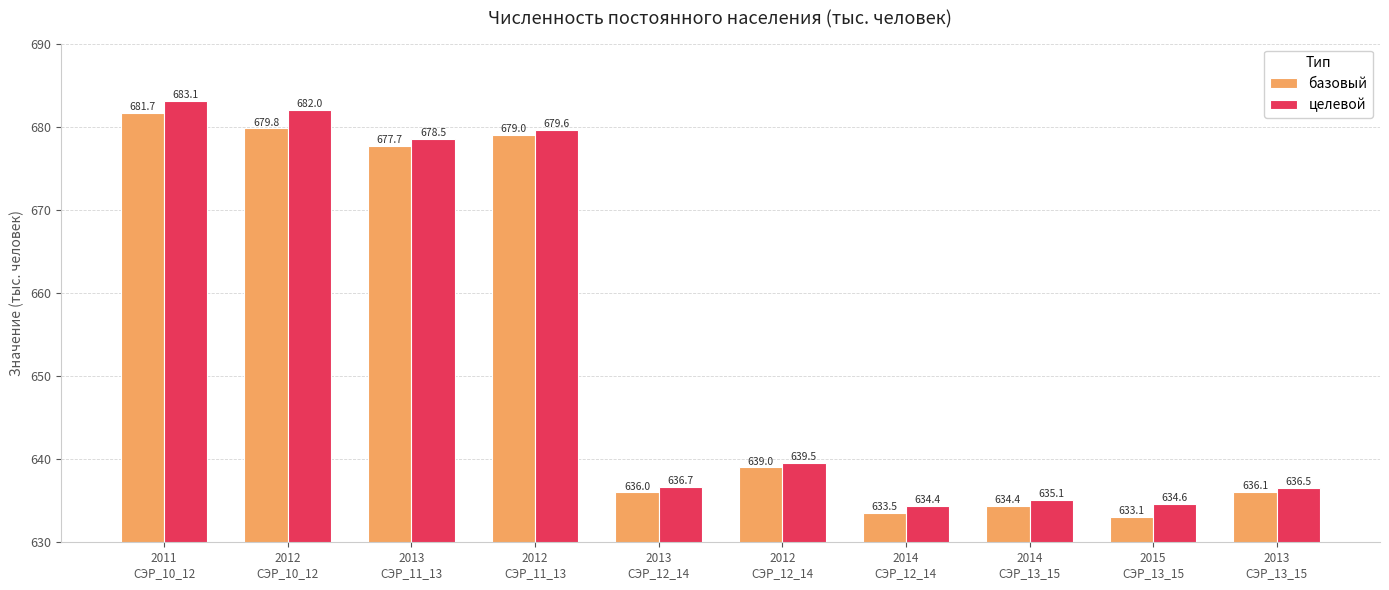

The базовый series shows 677.7 at 2013
СЭР_11_13. True or false?

True